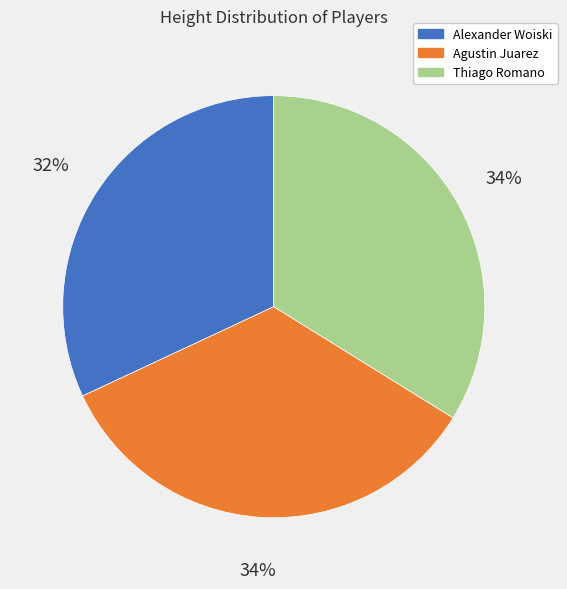

To the nearest percent, what portion does Alexander Woiski represent?

32%